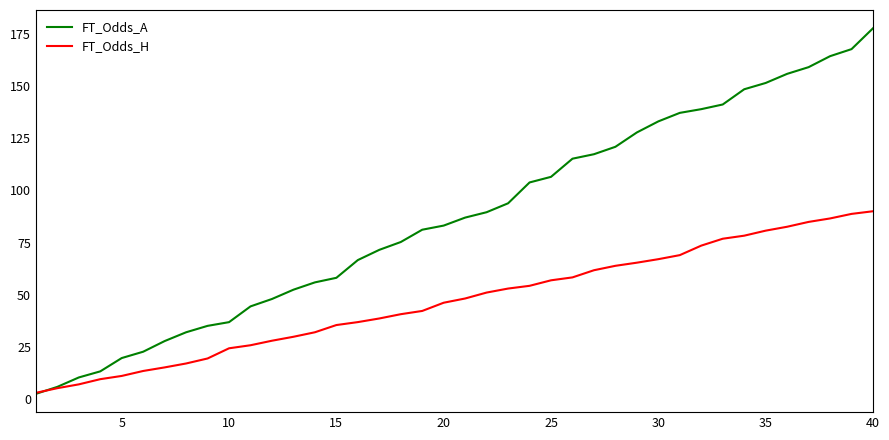

What are all the series names shown in the legend?

FT_Odds_A, FT_Odds_H